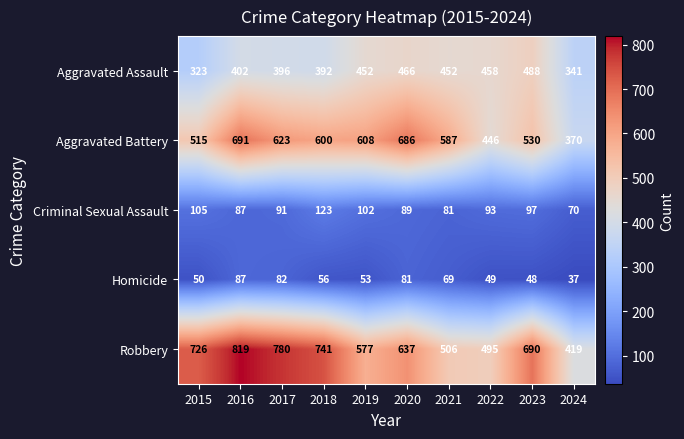

At which label is Aggravated Battery closest to 530?

2023